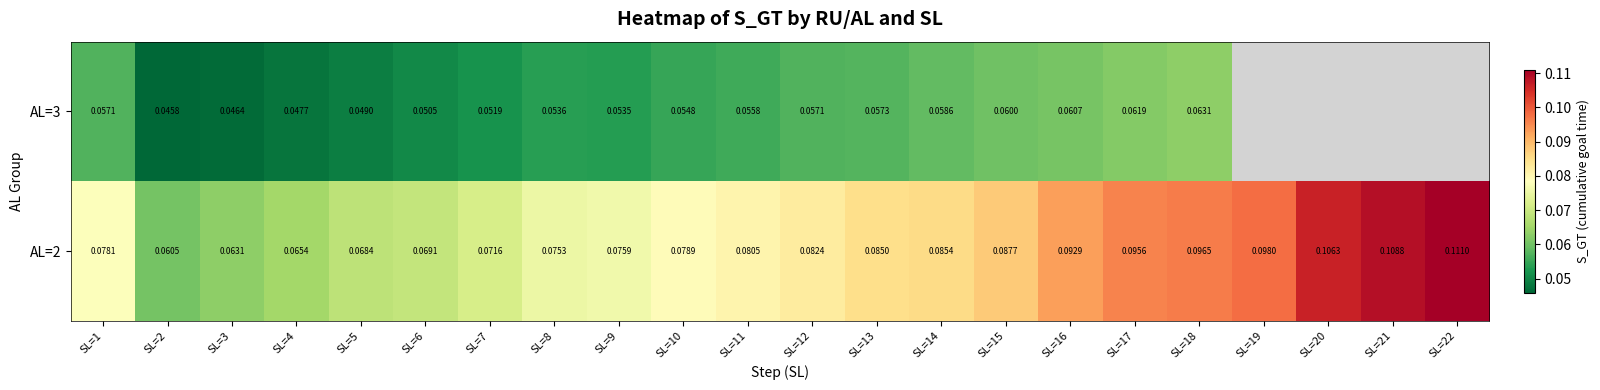

How many AL=2 values are between 0 and 1?

22